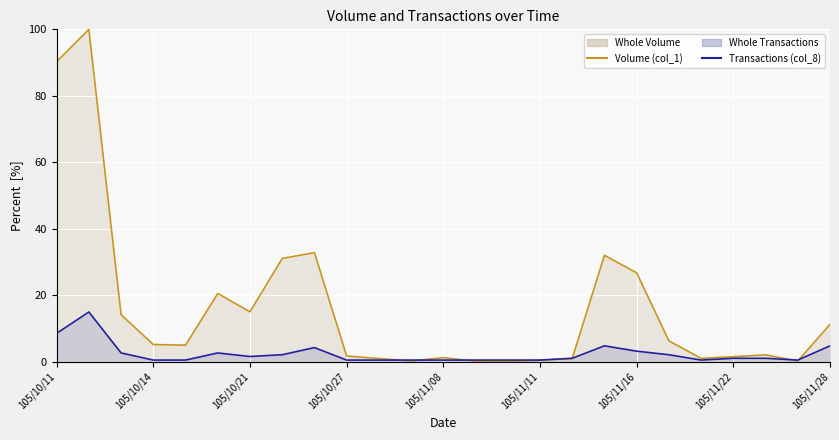

What are all the series names shown in the legend?

Volume (col_1), Transactions (col_8)